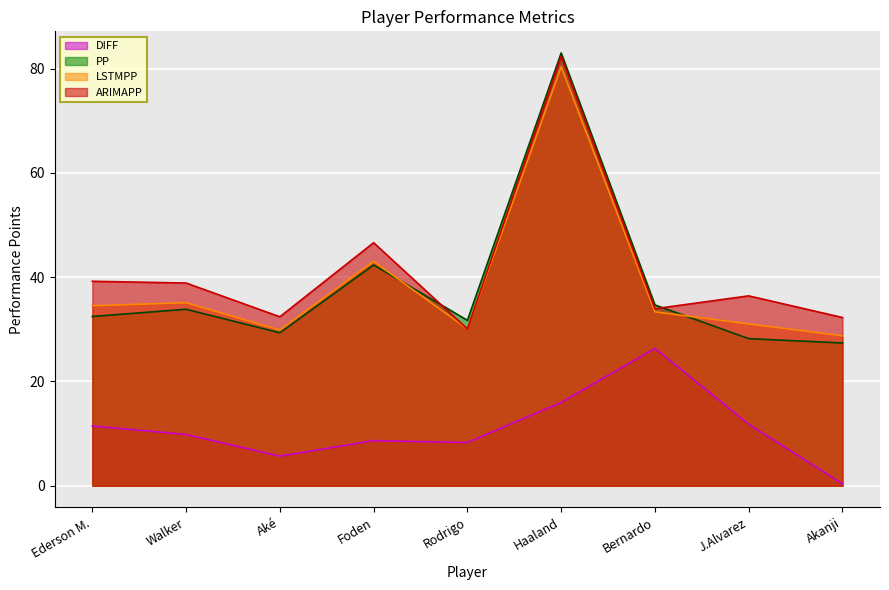

List the labels in order of PP value, smallest first.

Akanji, J.Alvarez, Aké, Rodrigo, Ederson M., Walker, Bernardo, Foden, Haaland